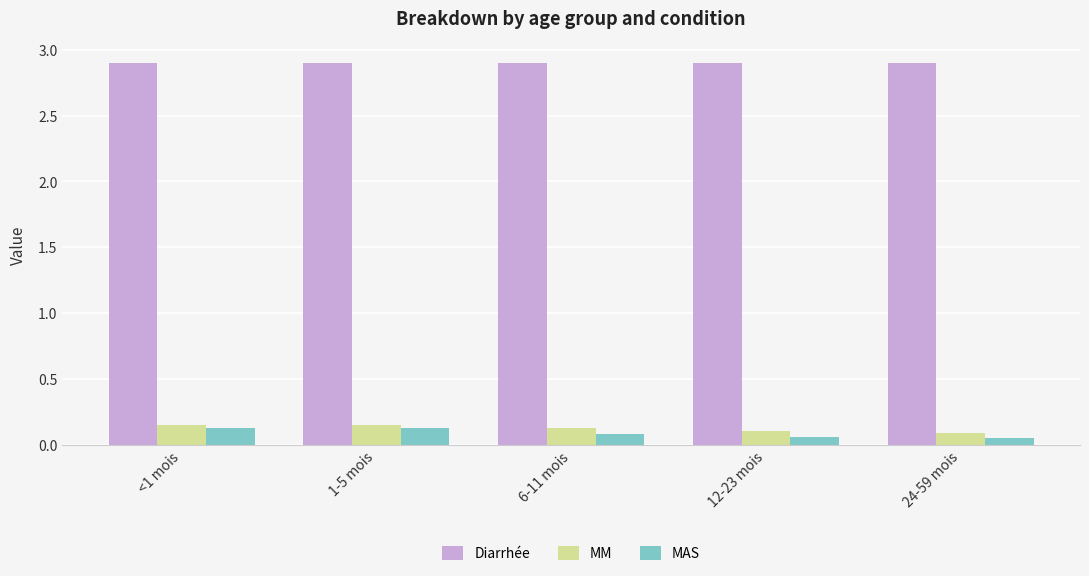

What is the maximum value for Diarrhée?

2.9